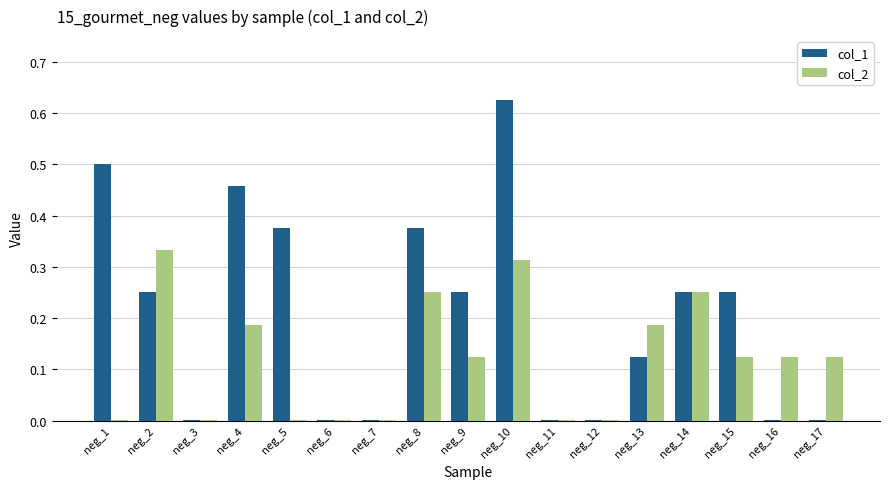

At which category is the sum across all series the highest?

neg_10